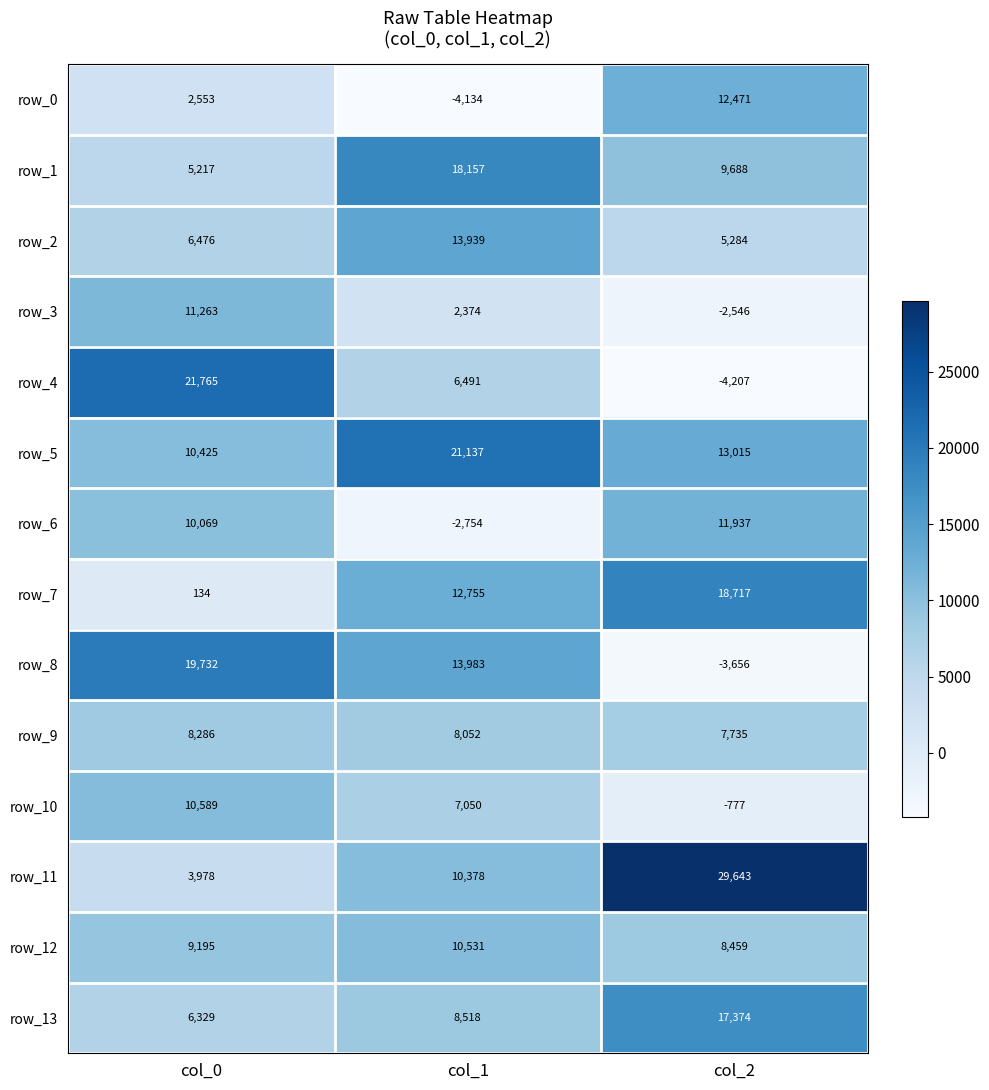

What is the difference between the maximum and minimum values in the row_3 series?

13809